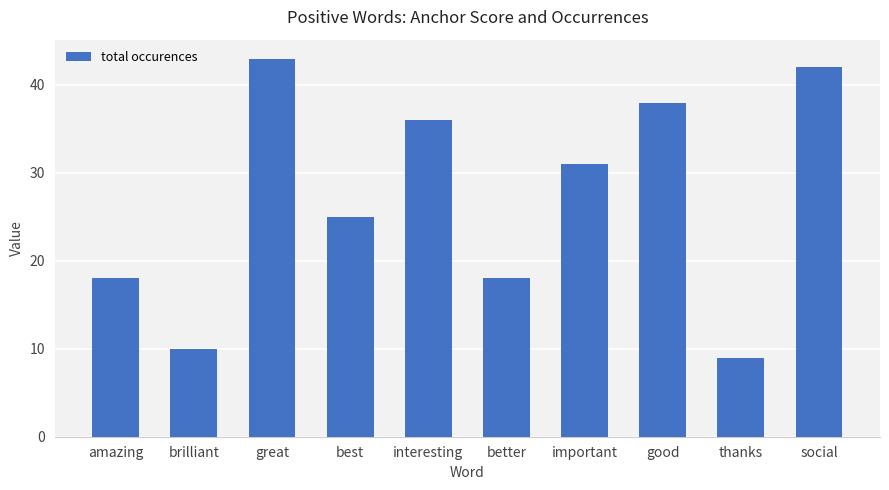

Where does the data first go above 31?

great